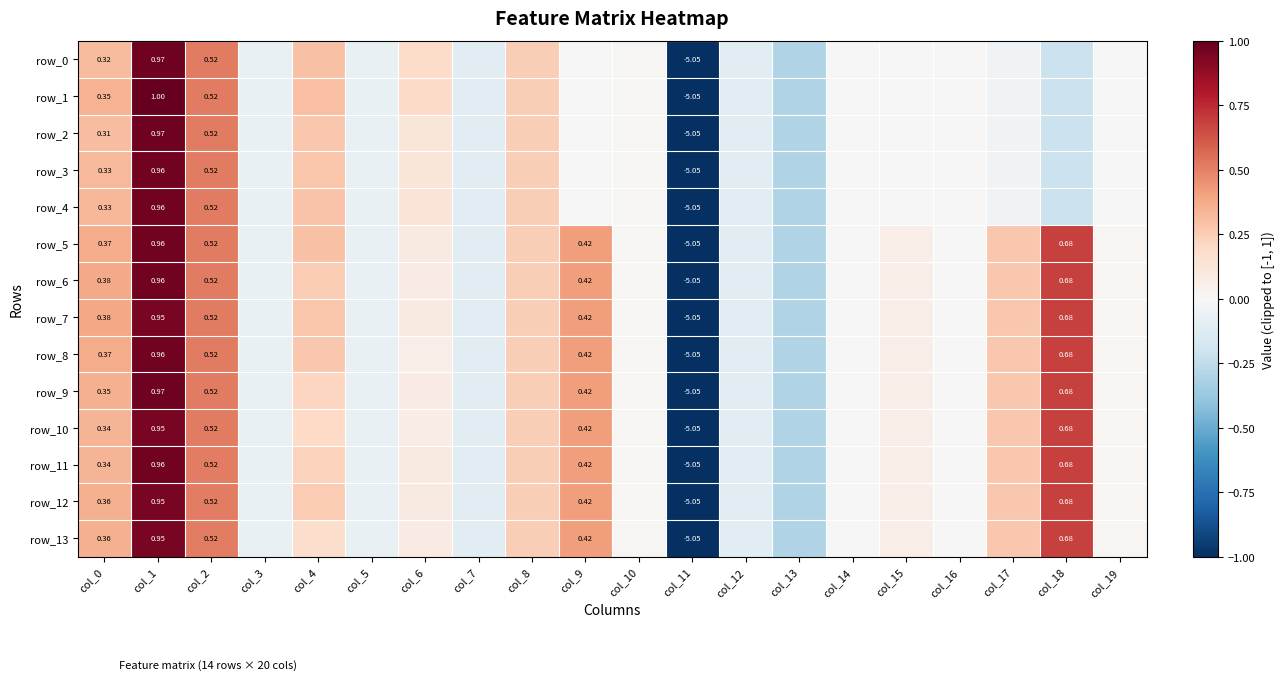

Is the value of row_2 at col_11 greater than the value of row_1 at col_4?

No